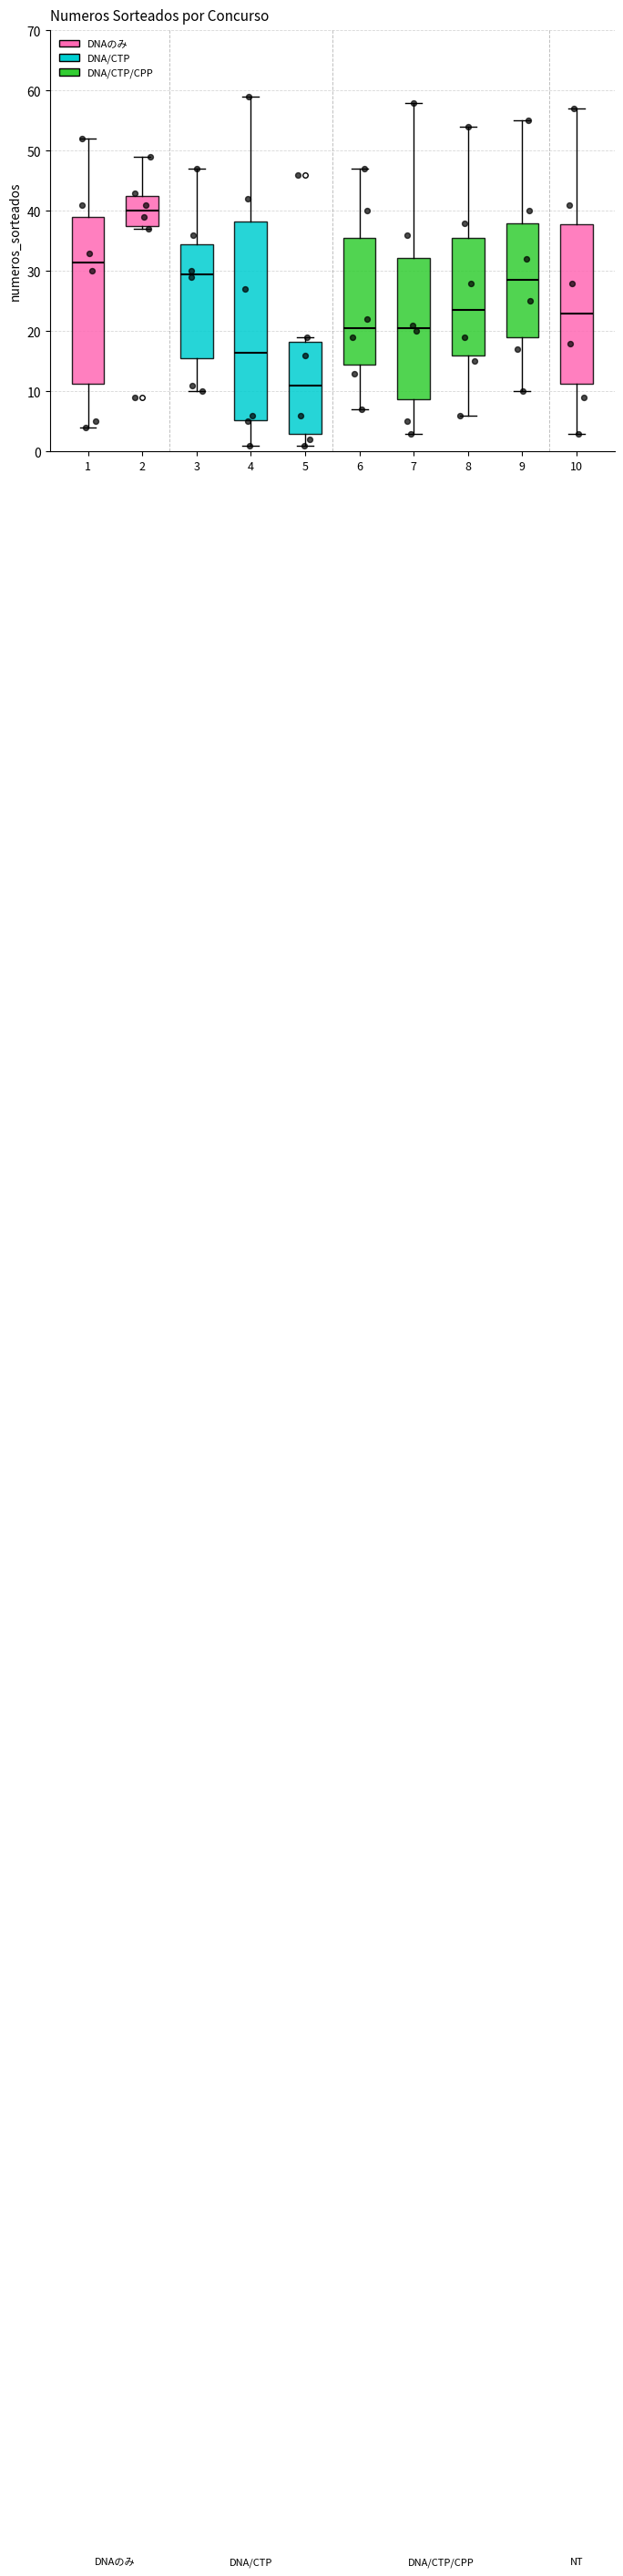

Where does the median line of the box at x = 5 sit on the y-axis? The values are not printed on the chart, so give them approximately, as read against the axis.

11